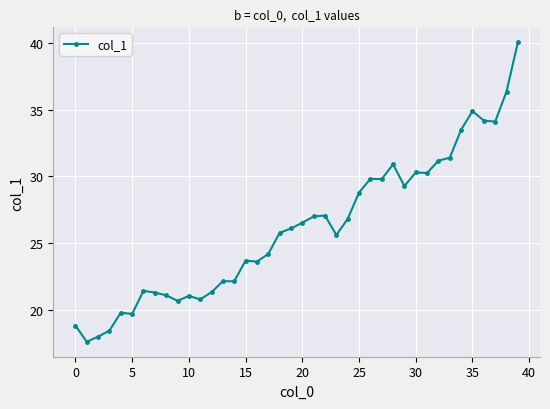

What is the average value?

26.1